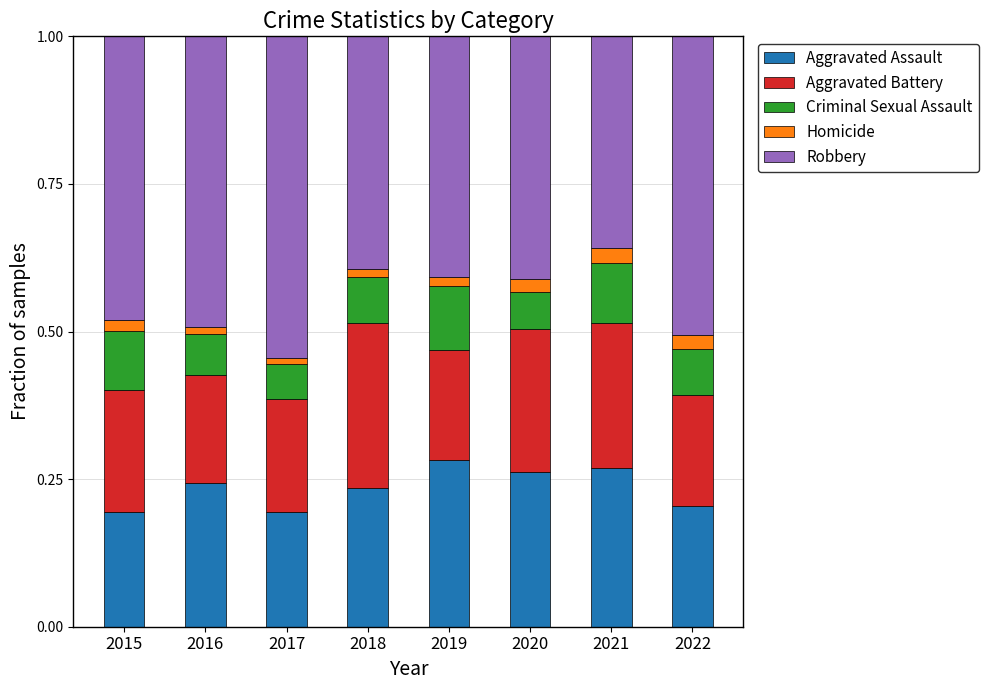

What is the total value across all series at 2020?

1.0